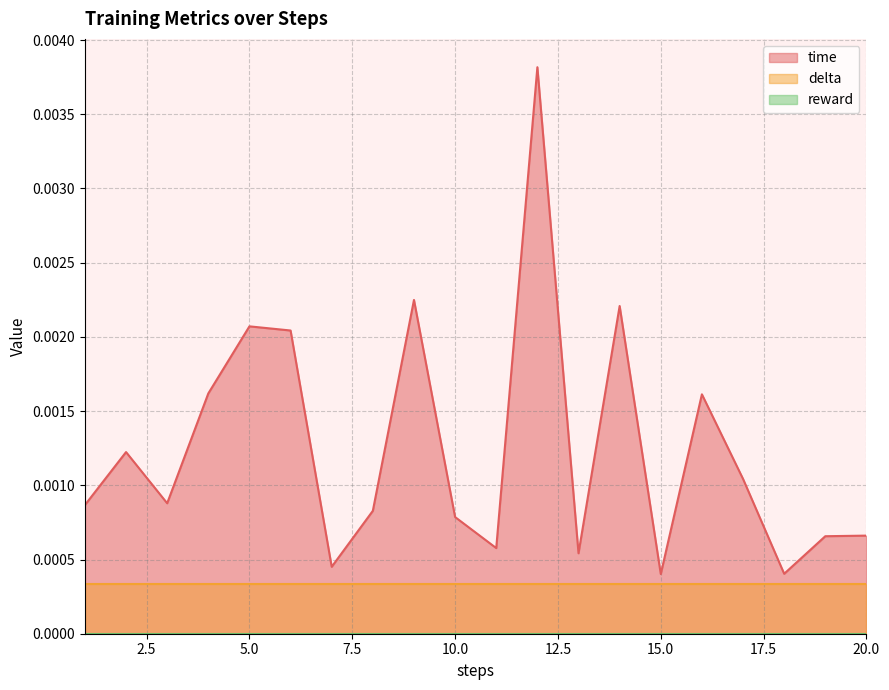

True or false: time and reward cross at least once.

False